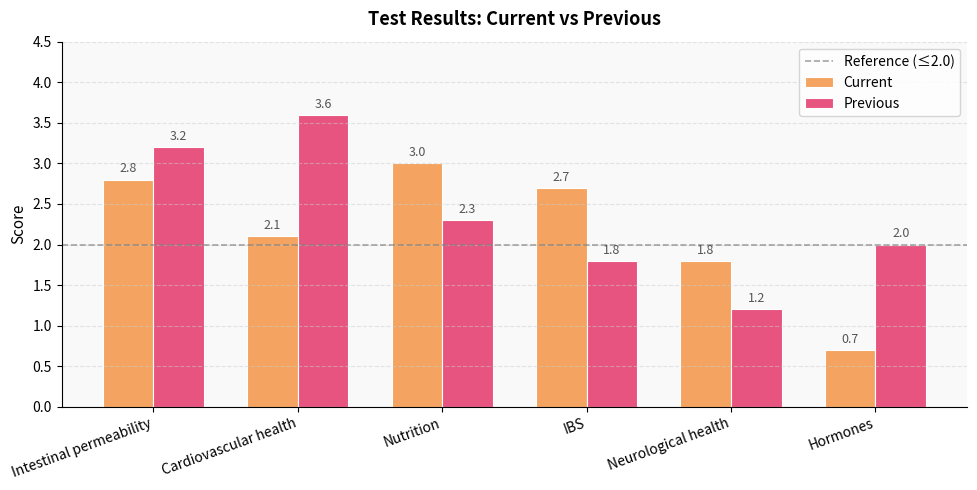

Rank the series at Intestinal permeability from highest to lowest value.

Previous, Current